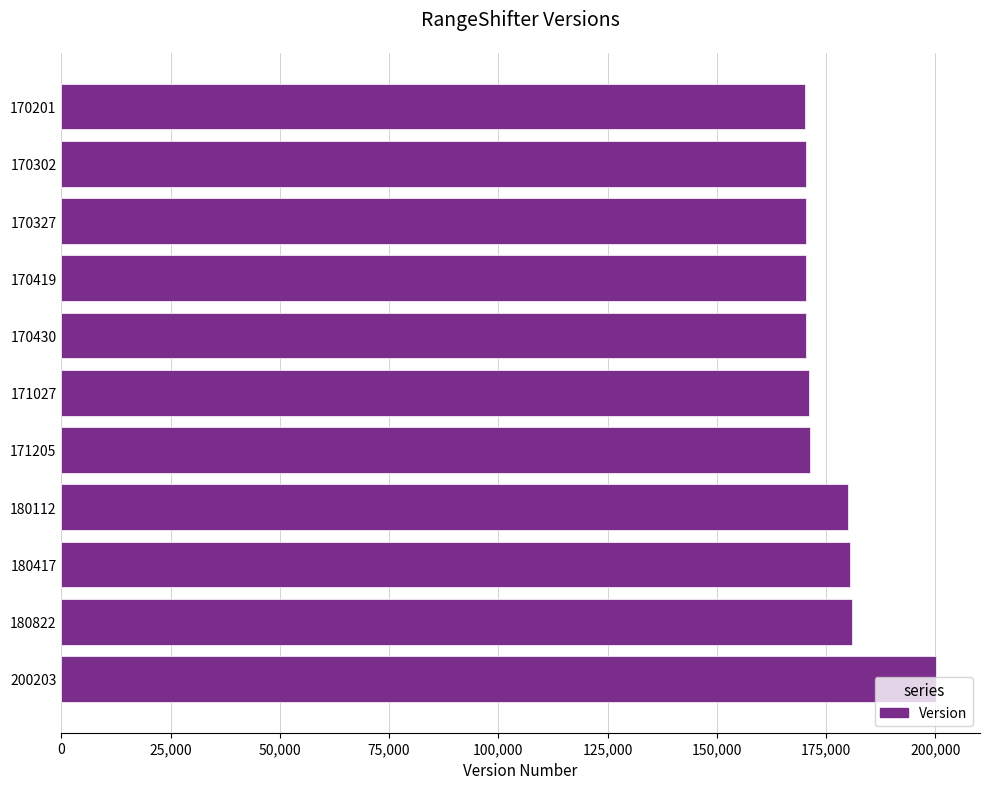

The chart shows a value of 180417 at 180417. True or false?

True